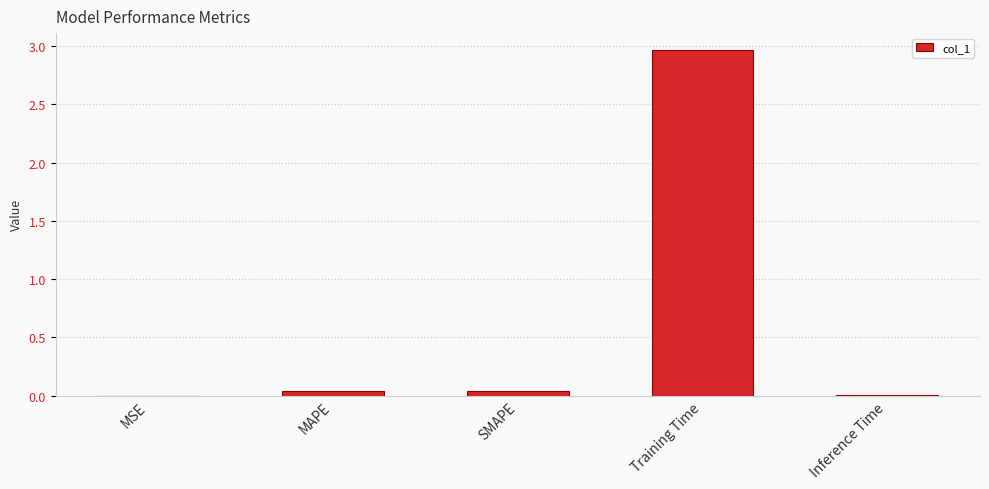

How many distinct data groups are displayed?

1